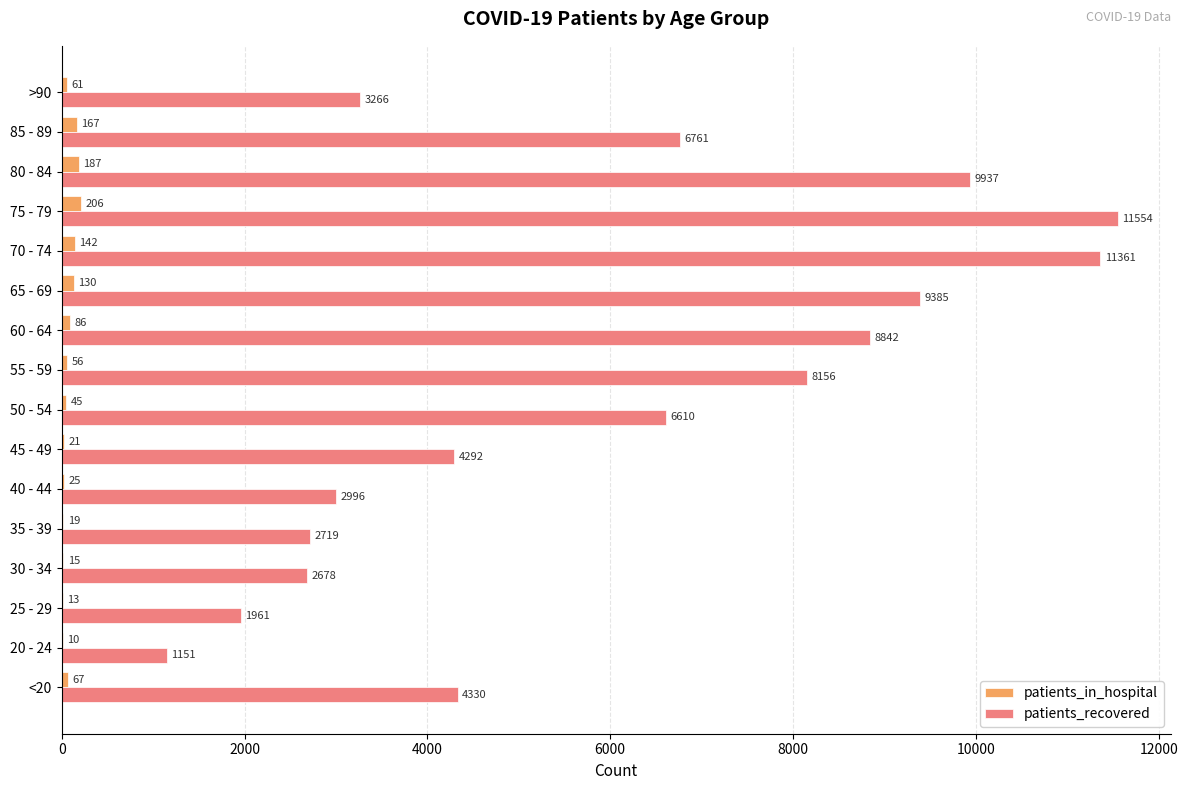

Between 25 - 29 and 45 - 49, which series saw the biggest shift?

patients_recovered